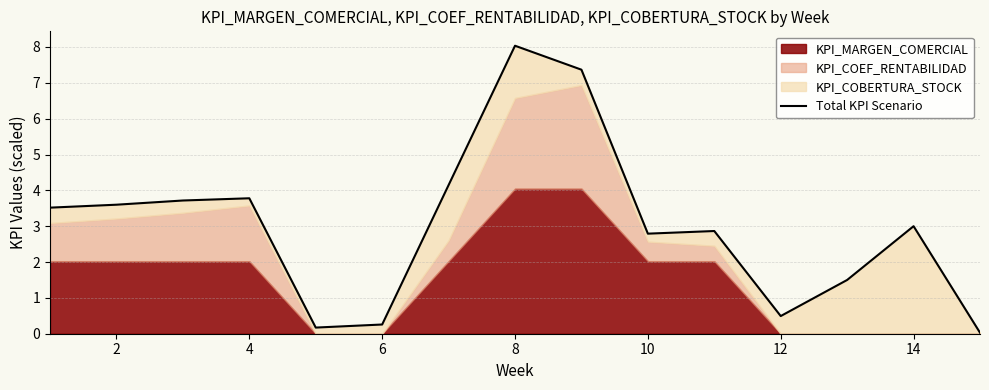

Does the chart display data point markers on the line(s)?

No